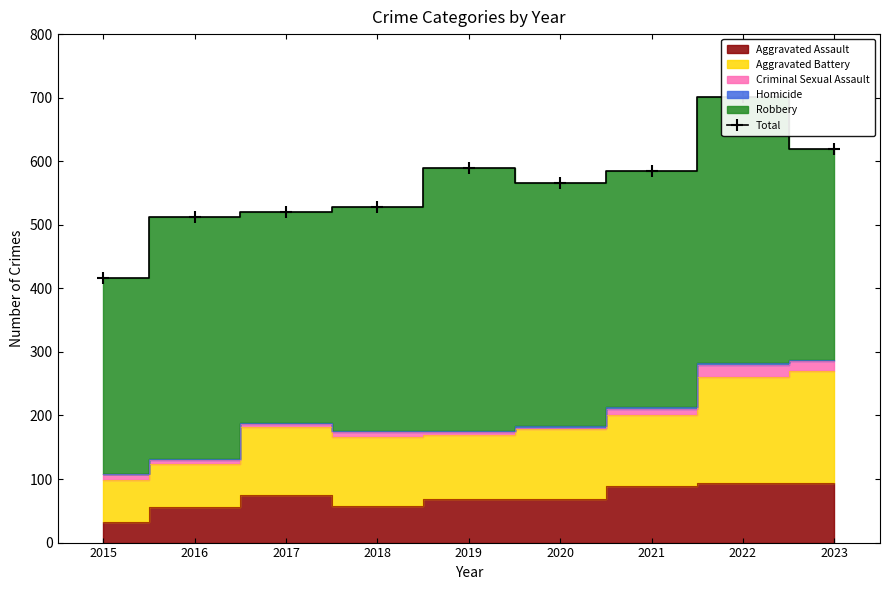

What is the sum of the values at 2019 and 2015?

1006